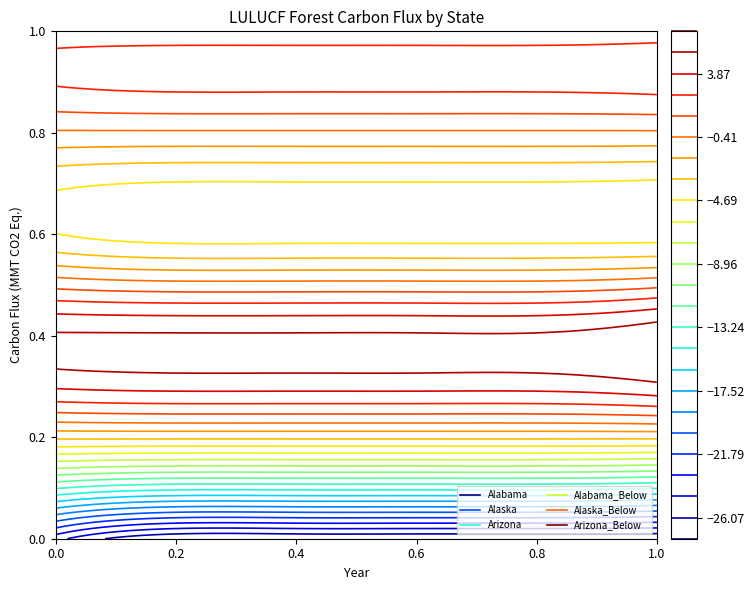

True or false: Alaska_Below and Arizona cross at least once.

False